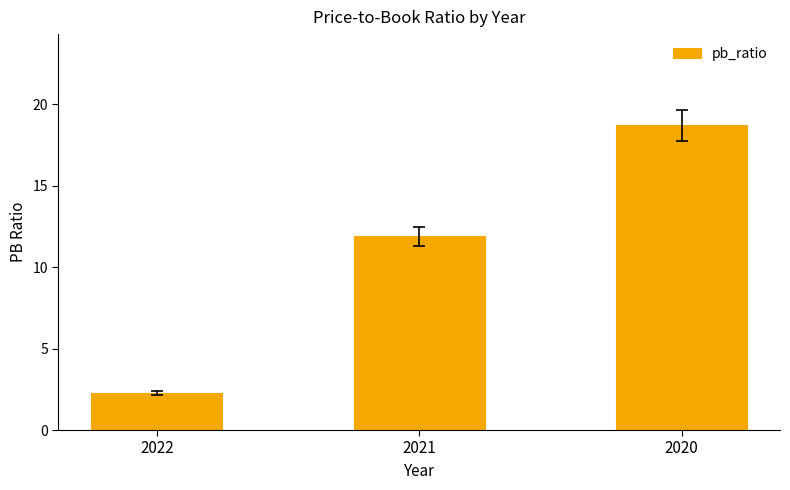

How many bars are there in total?

3